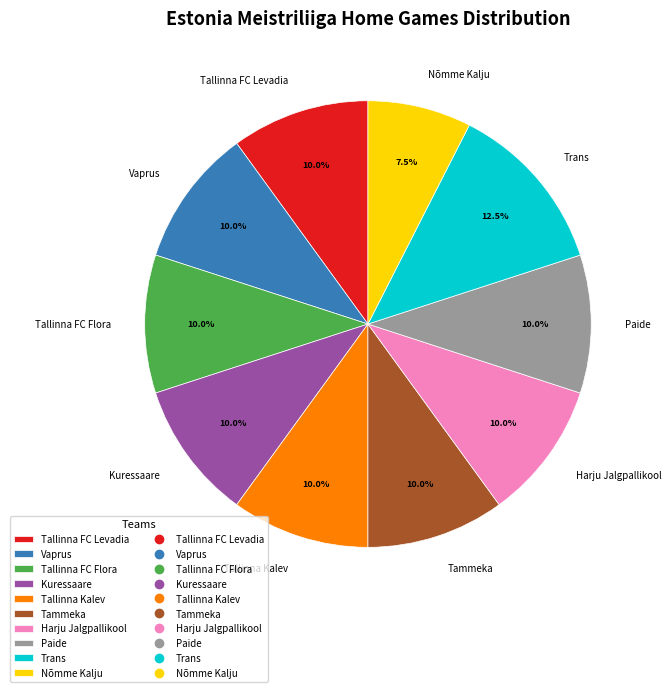

Is there any slice that represents more than half of the pie?

No